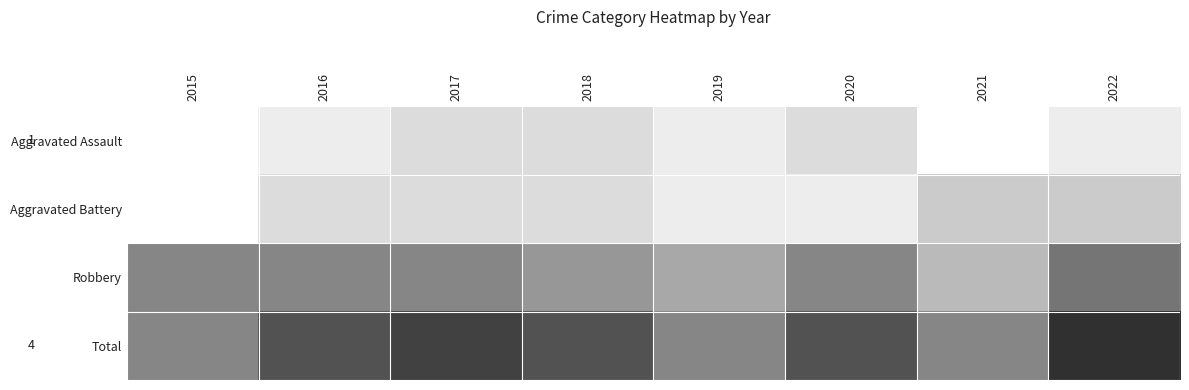

The value of Total at 2015 is 2. True or false?

False